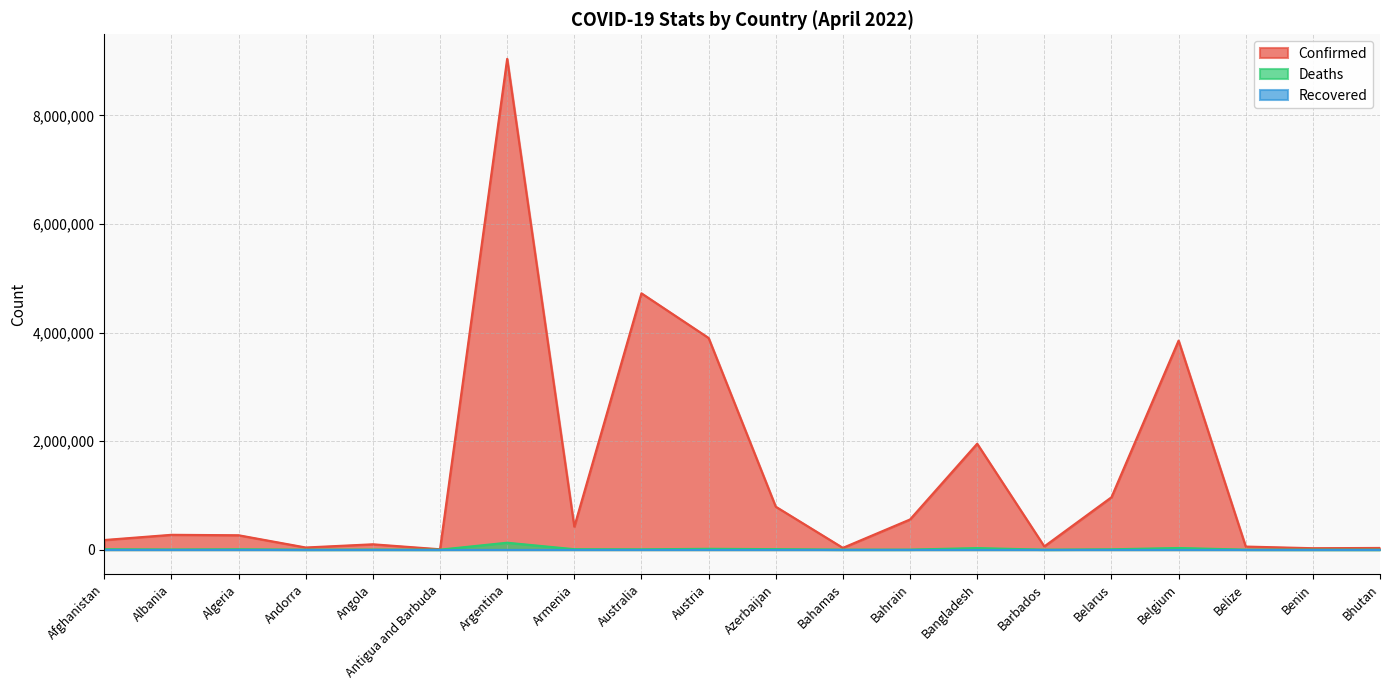

What is the maximum value shown in the chart?

9041124